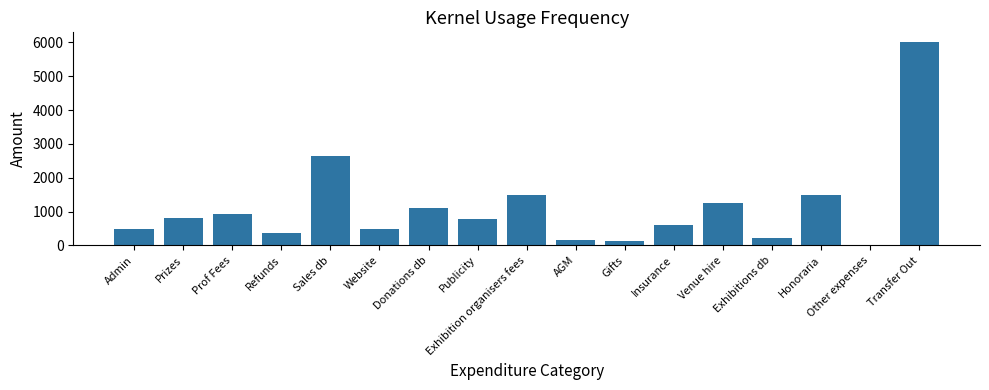

Which category has the highest value across all series?

Transfer Out